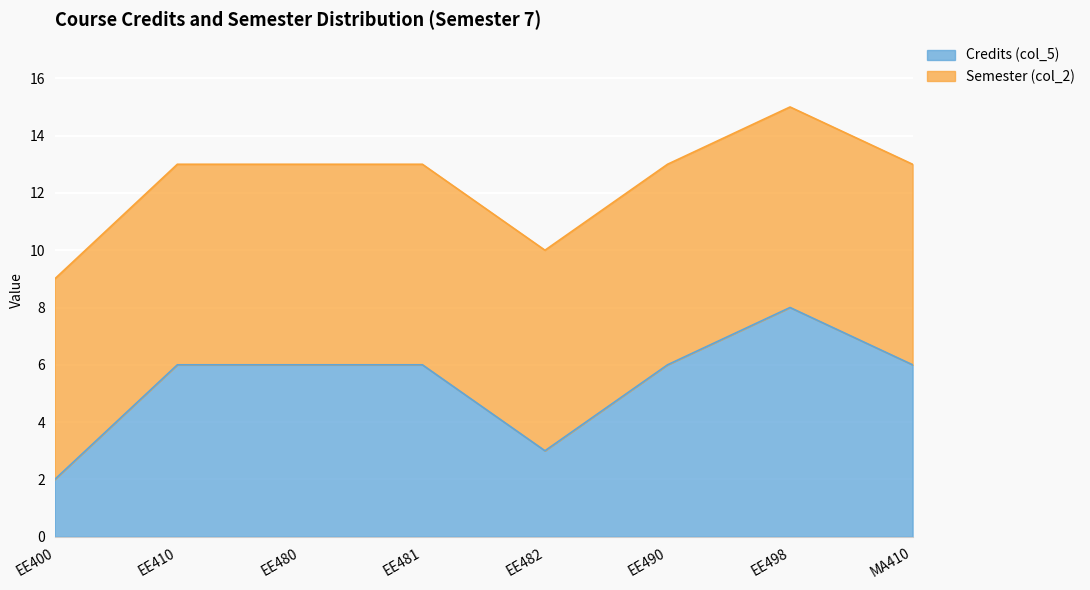

What is the ratio of the value at EE481 to the value at MA410?

1.0